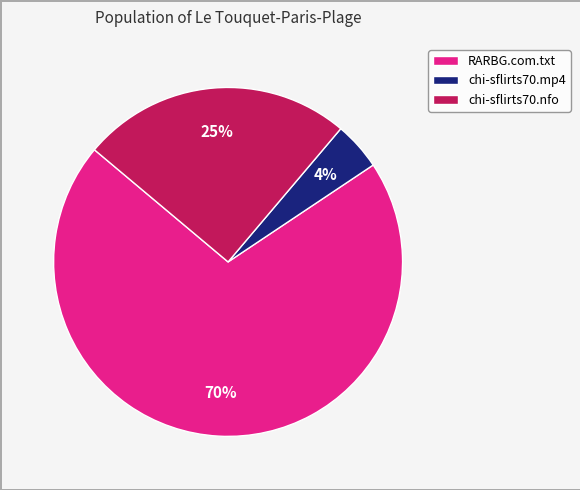

To the nearest percent, what is the combined percentage of chi-sflirts70.mp4 and RARBG.com.txt?

75%